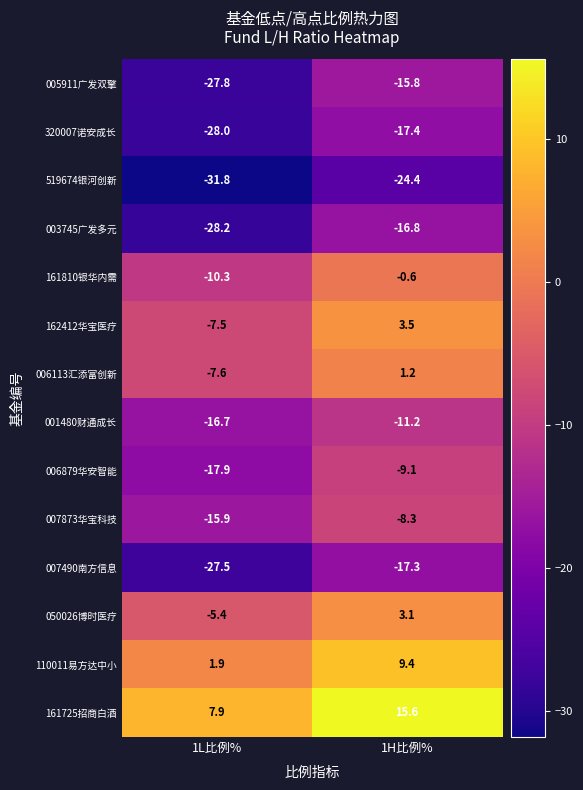

How many data points does each series have?

2